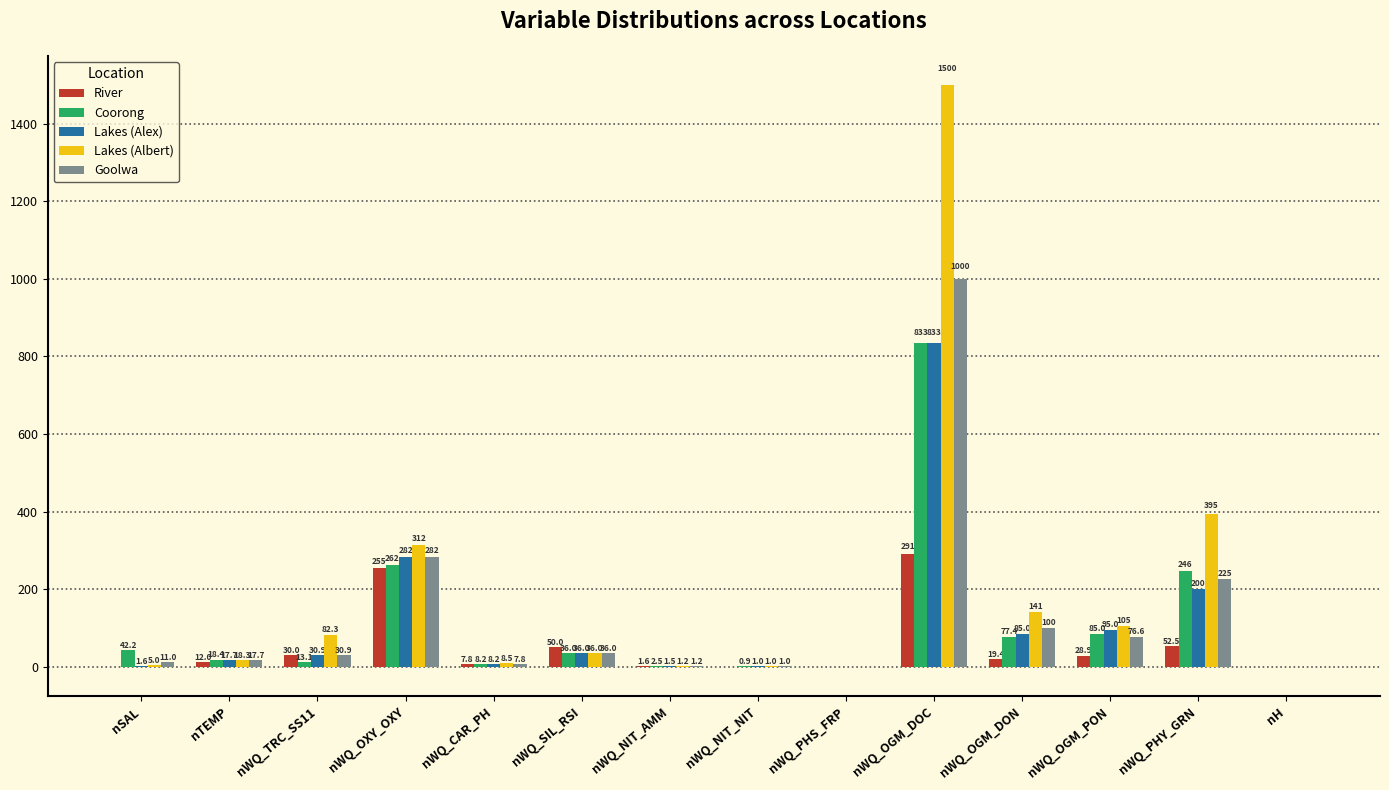

True or false: River has a value of 291.7 at nWQ_OGM_DOC.

True